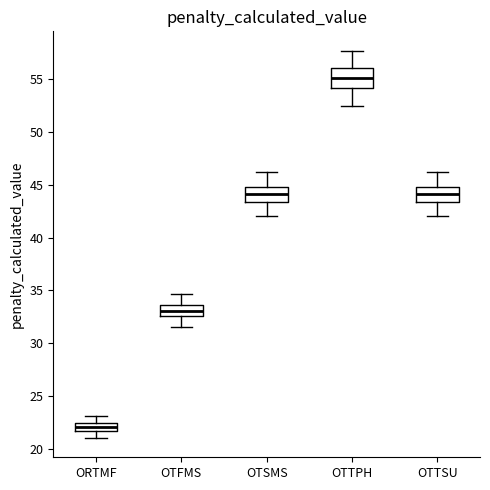

Where is the lower edge of the box for OTTSU on the y-axis? The values are not printed on the chart, so give them approximately, as read against the axis.

43.5